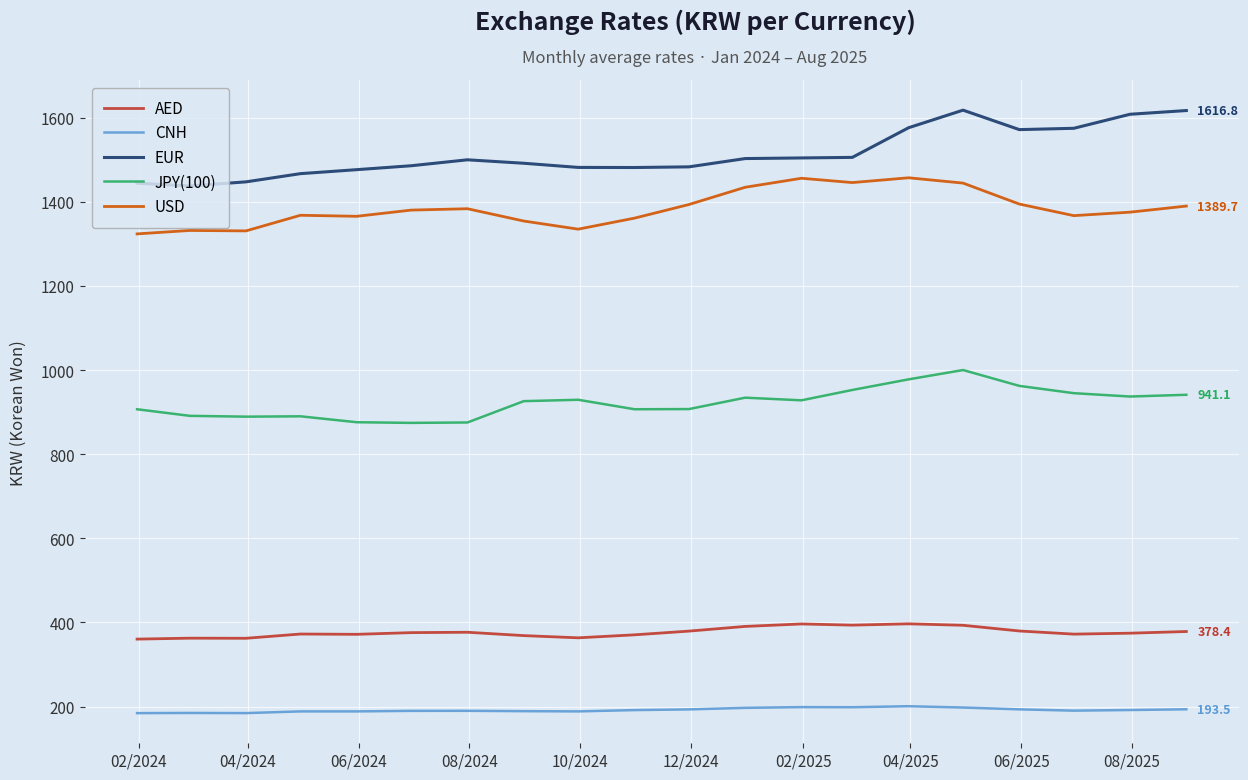

At how many categories does at least one series exceed 659?

20